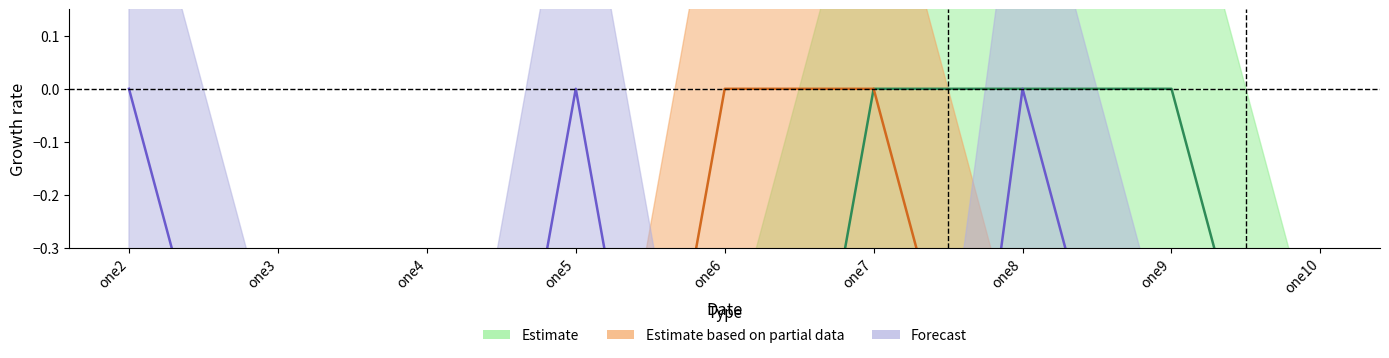

What is the average value of the Estimate series?

-1.0